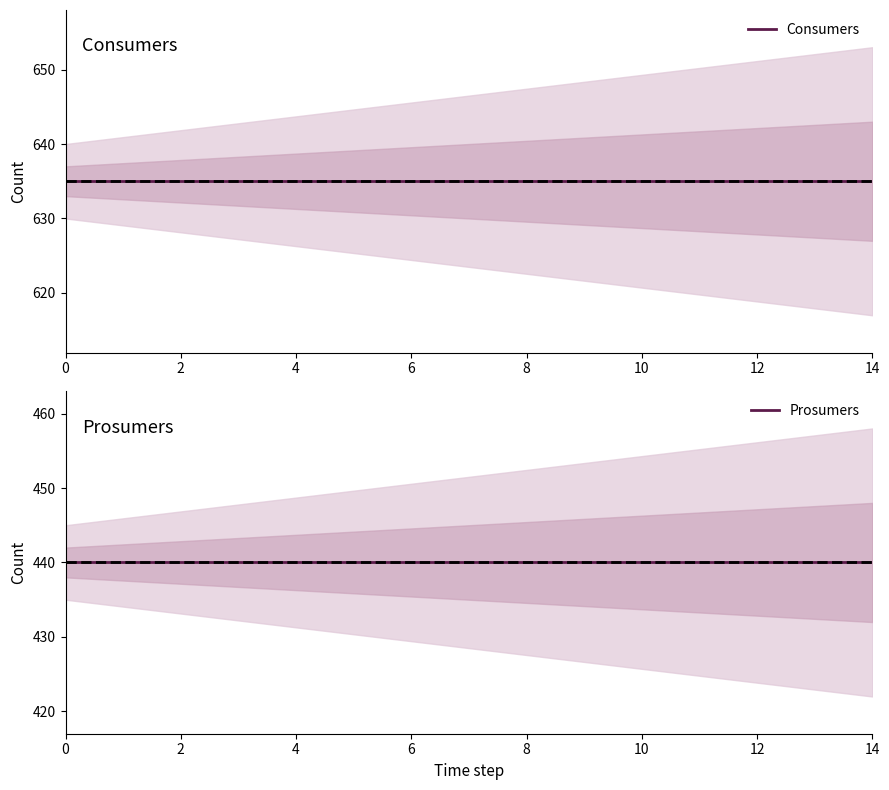

What is the label of the 13th point from the right?

2